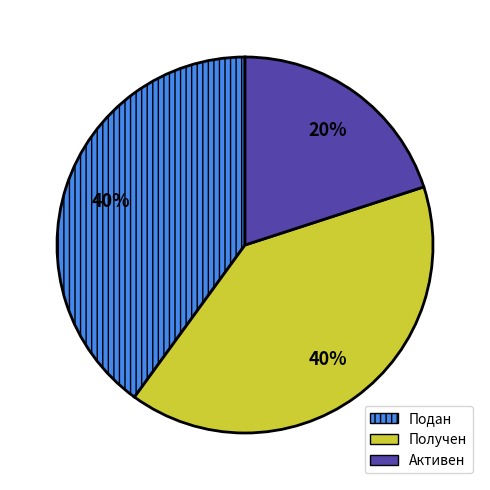

Is it true that Подан is 40% of the pie?

True